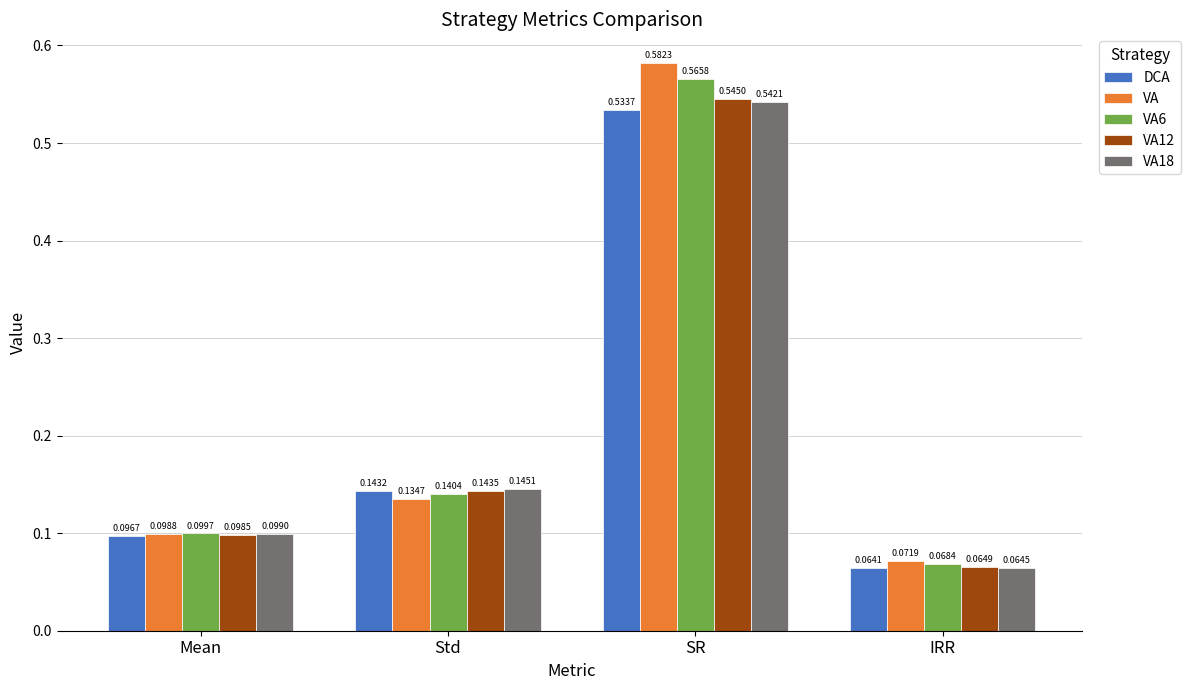

Rank the categories by VA12 value from lowest to highest.

IRR, Mean, Std, SR